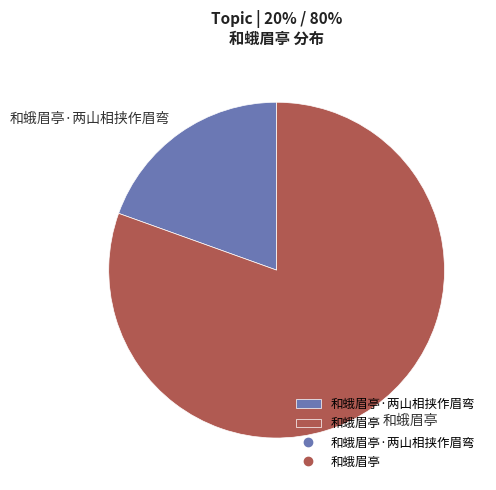

Count the number of slices in the pie.

2